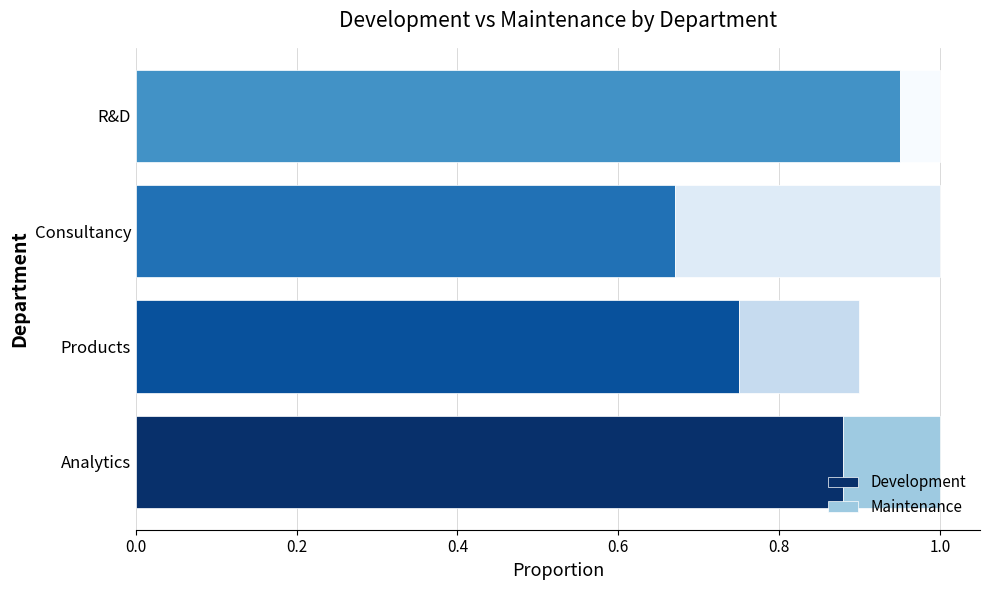

What is the total value across all series at Analytics?

1.0